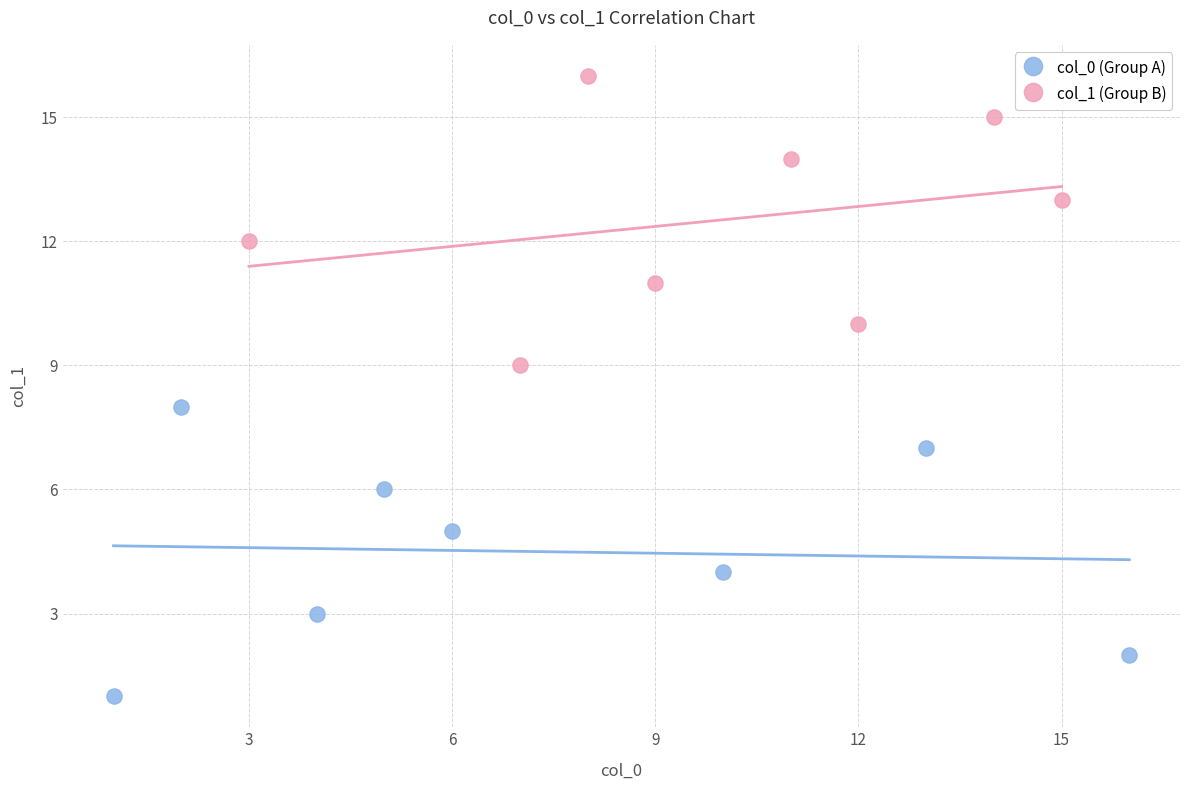

Which series reaches the minimum Y coordinate?

col_0 (Group A)